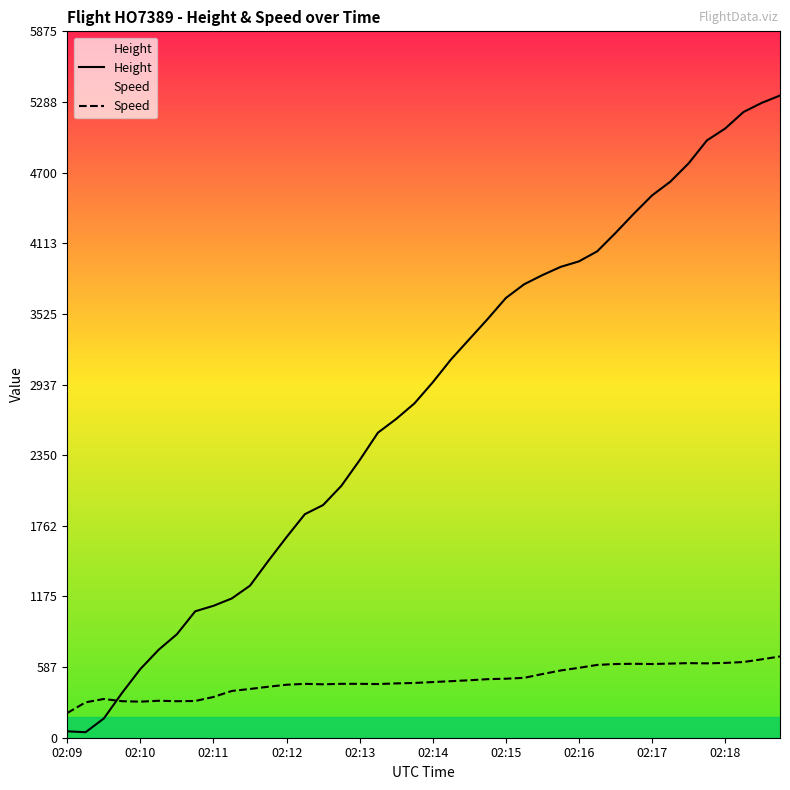

What are all the series names shown in the legend?

Height, Speed